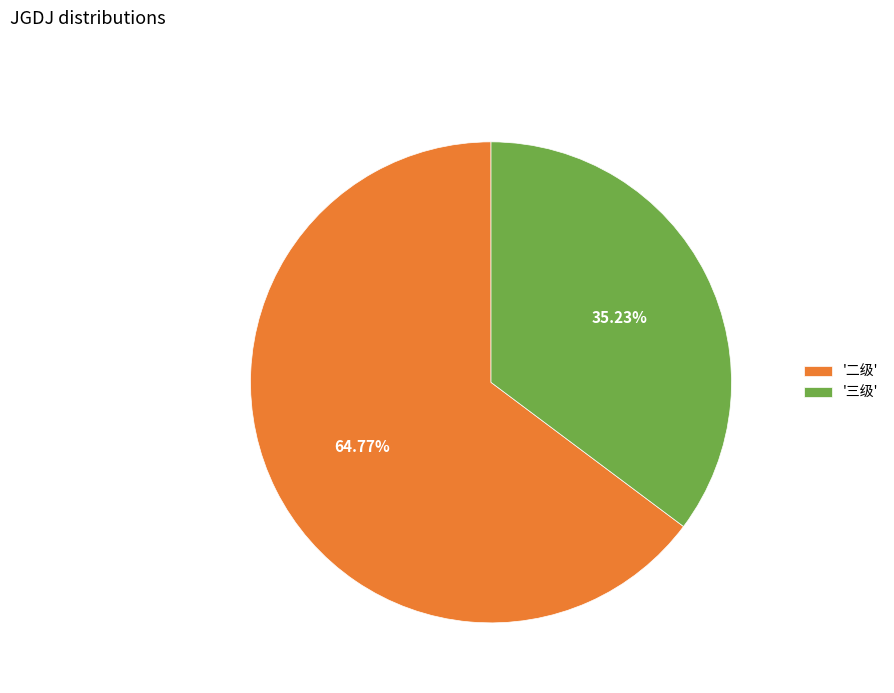

Is the sum of '三级' and '二级' greater than half?

Yes